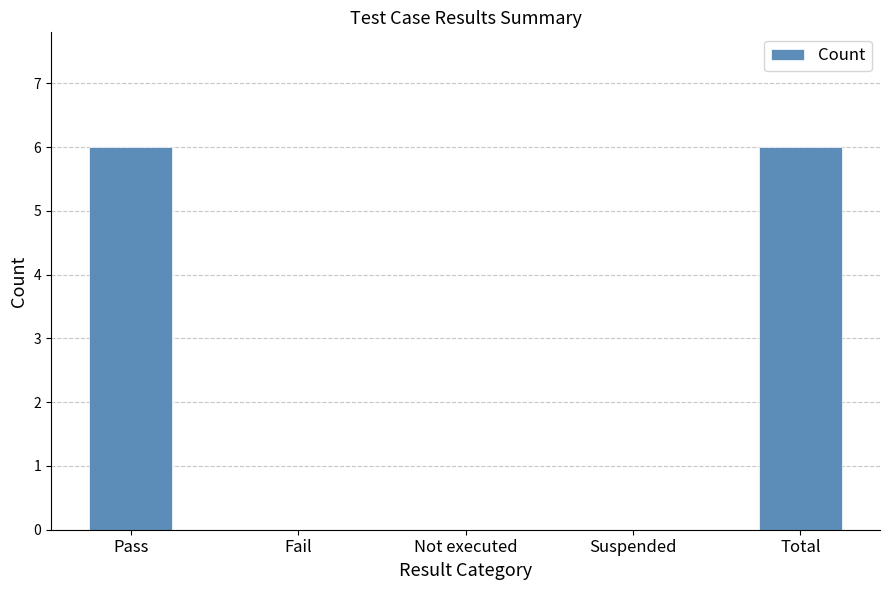

What is the sum of the values at Total and Fail?

6